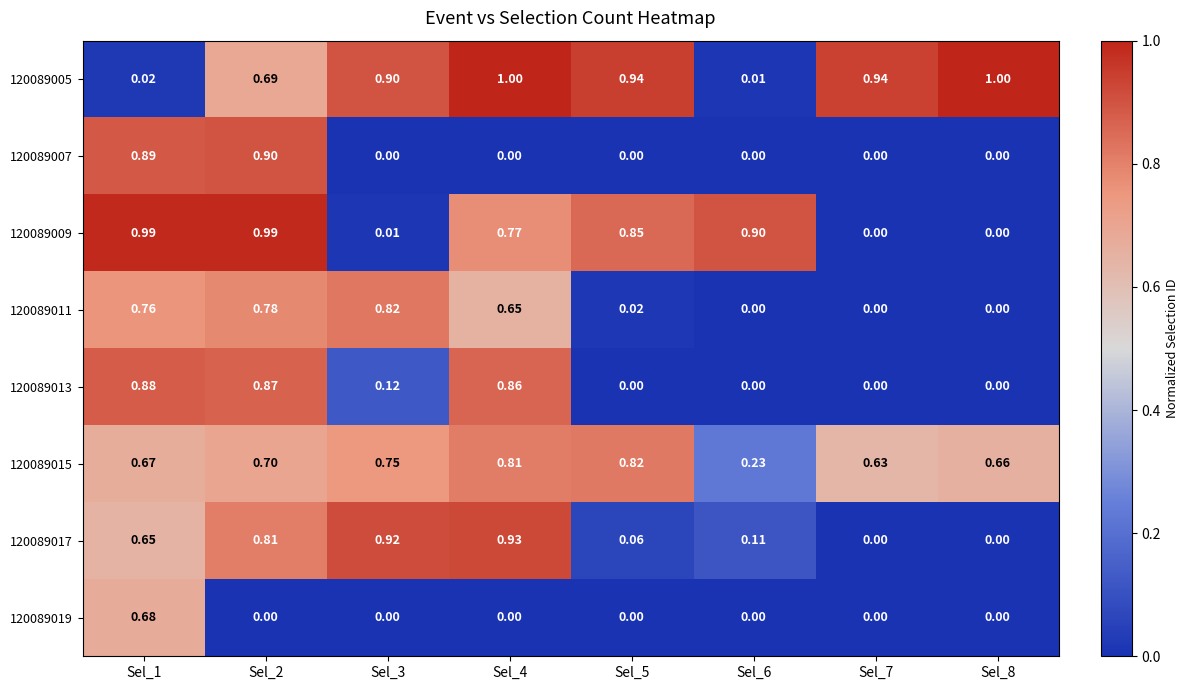

What is the total value across all series at Sel_8?

1.7